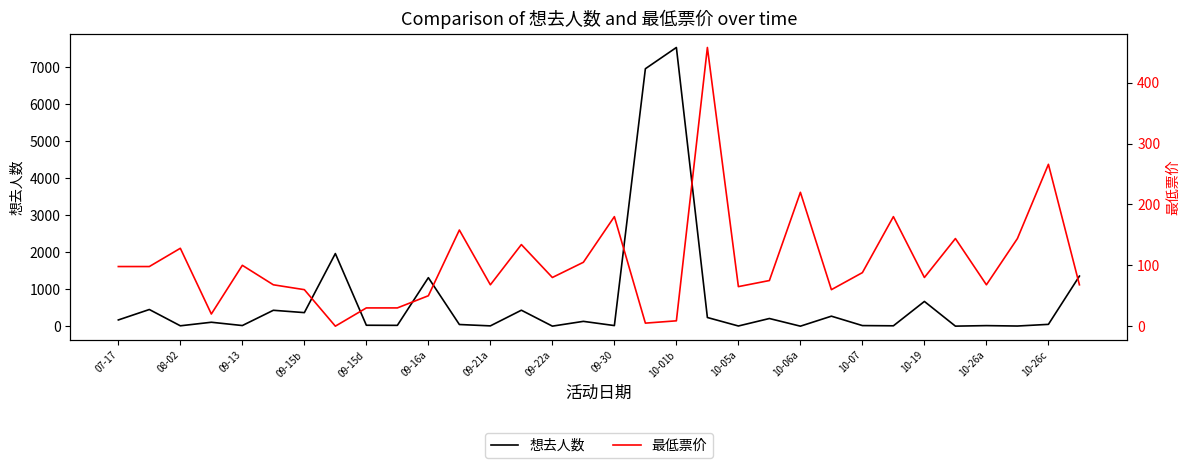

How many values in the 想去人数 series exceed 111?

15